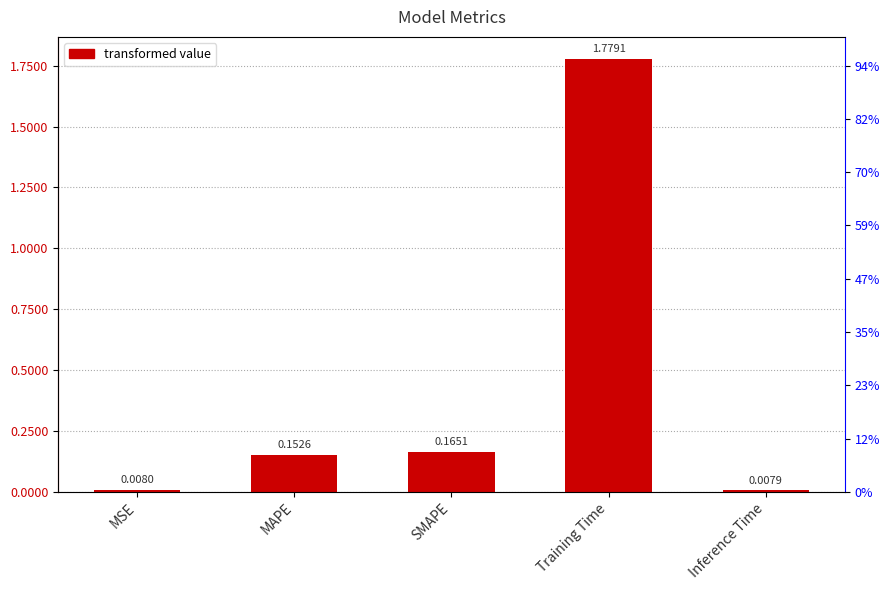

The chart shows a value of 1.8 at Training Time. True or false?

True